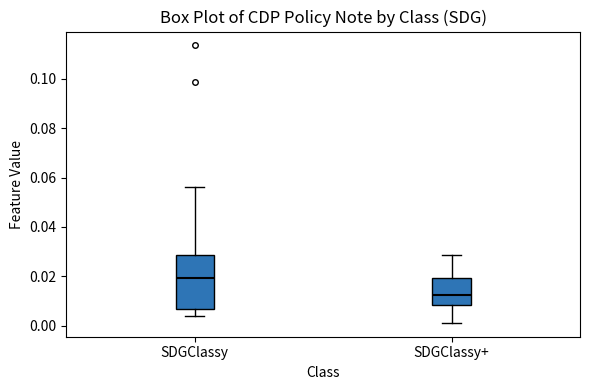

Which box is the tallest, from its lower edge to its upper edge?

SDGClassy